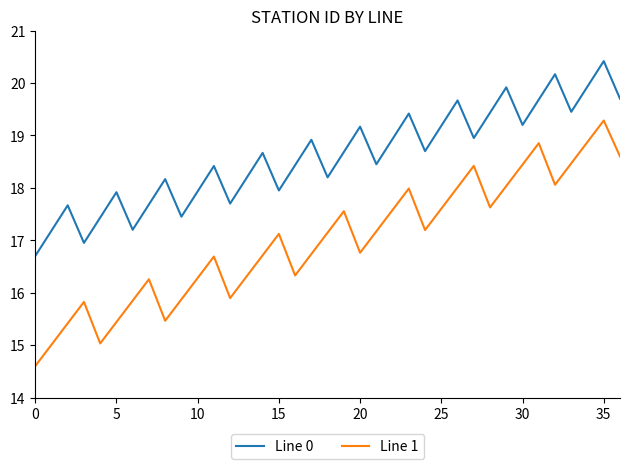

True or false: Line 0 and Line 1 intersect in this chart.

False